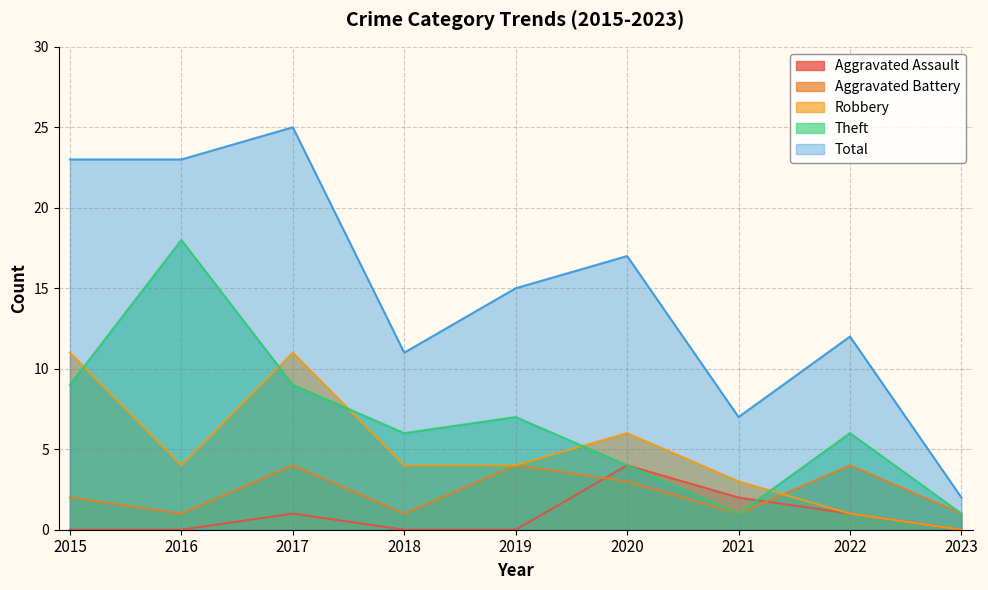

What is the average value of the Aggravated Assault series?

1